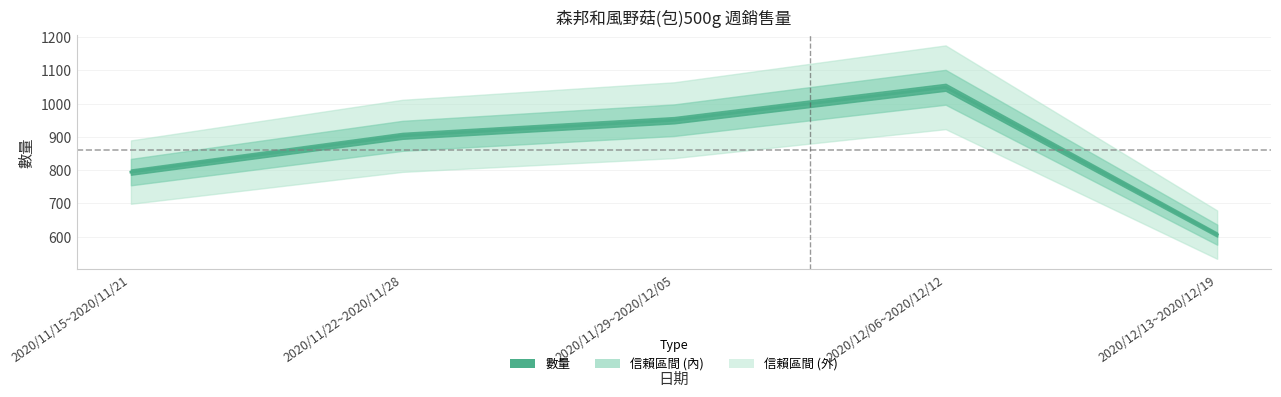

True or false: the data shows 794 at 2020/11/15~2020/11/21.

True